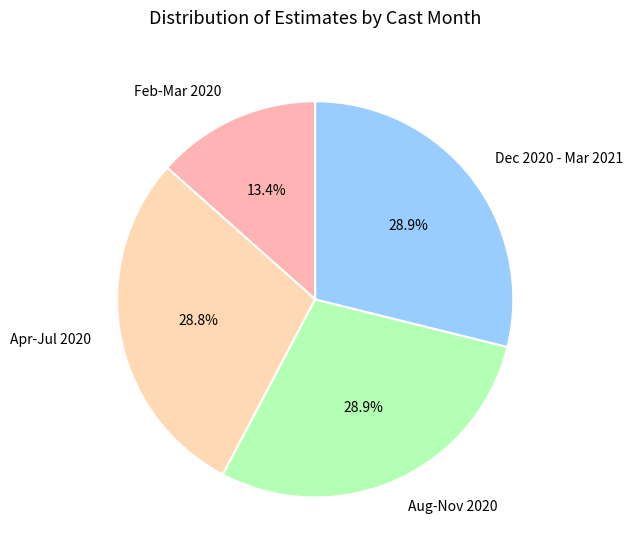

Count the number of slices in the pie.

4